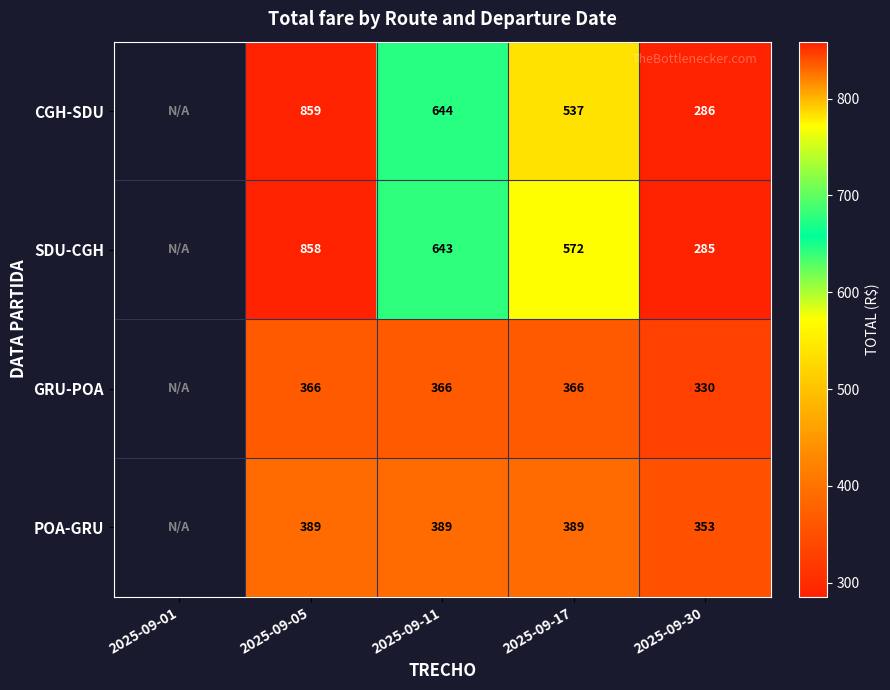

How many categories are shown in the chart?

5